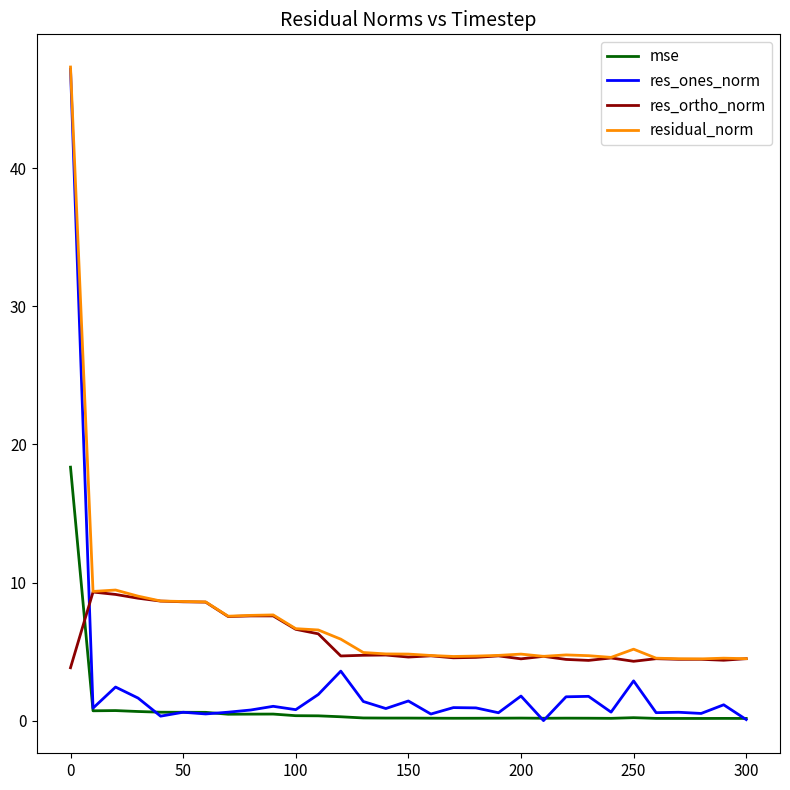

Which series has the widest spread of values?

res_ones_norm